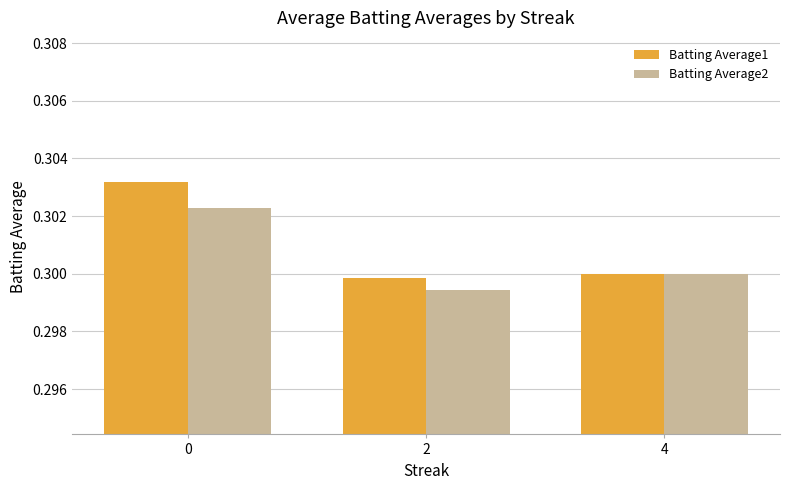

Rank the series at 2 from lowest to highest value.

Batting Average2, Batting Average1